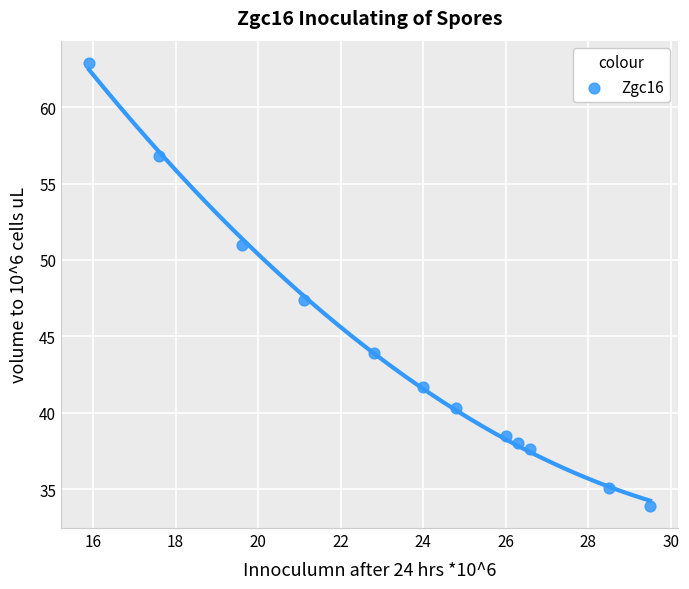

What Y value in the scatter plot is closest to 48?

47.4